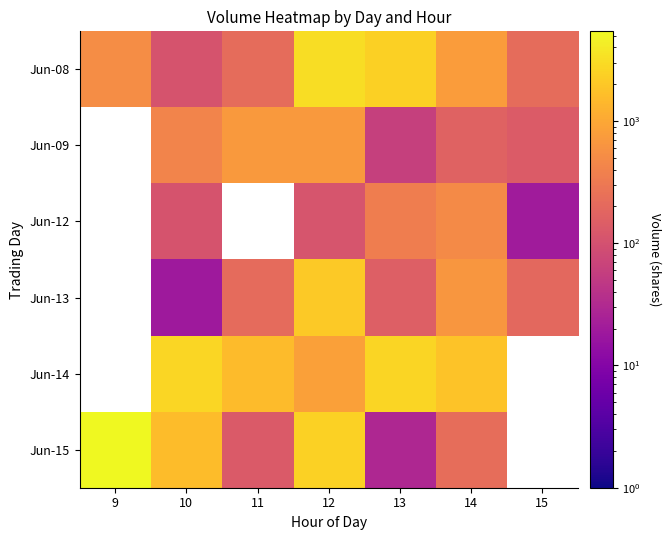

At which category does the chart reach its minimum across all series?

10